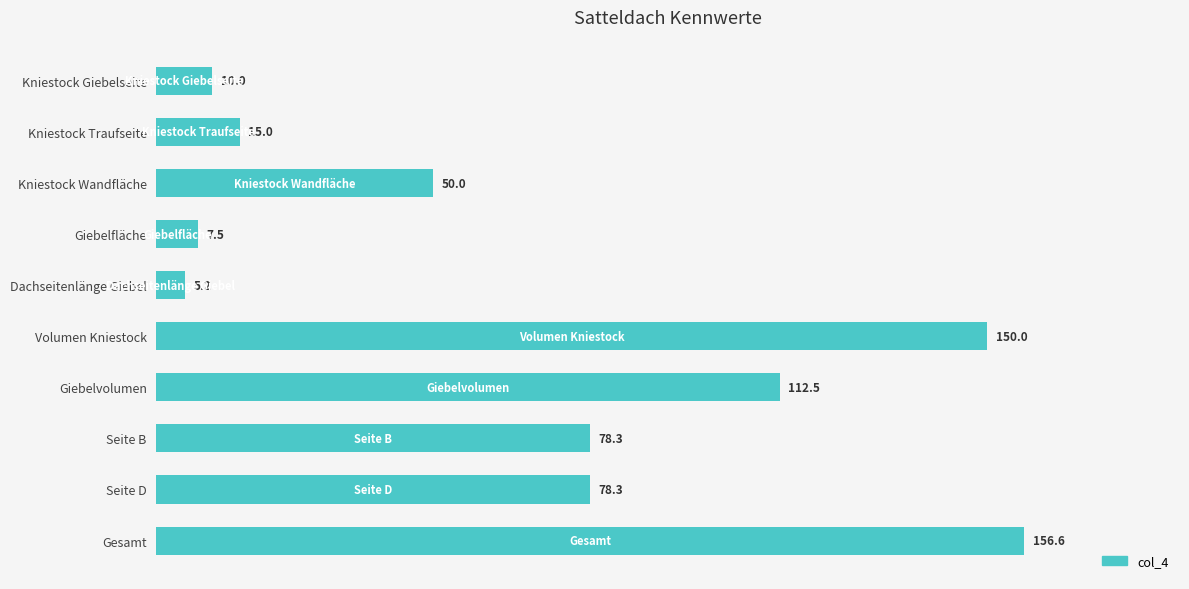

How many bars are there in total?

10